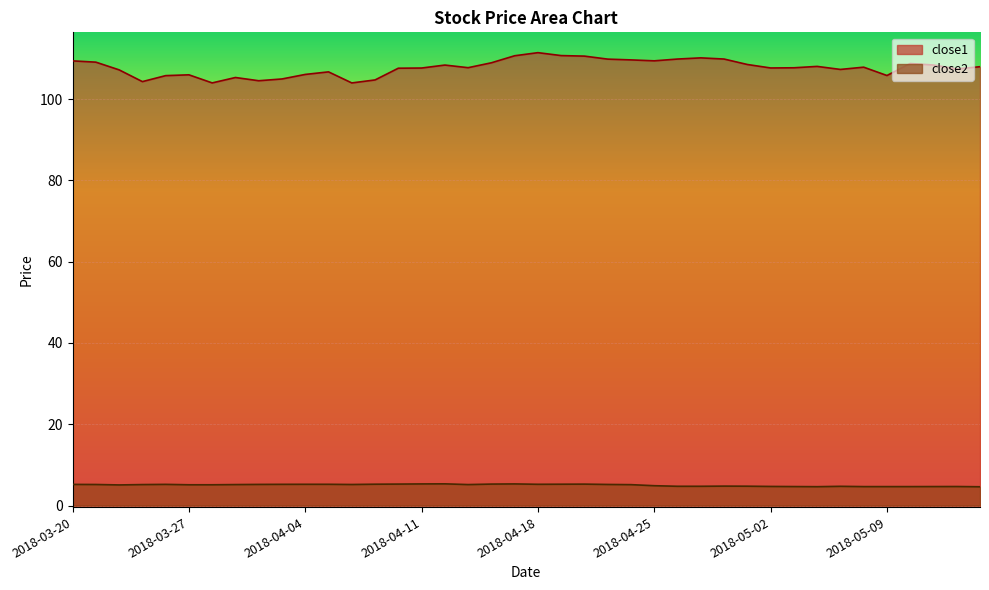

What is the value of the close1 point at the 19th from the left?

108.9